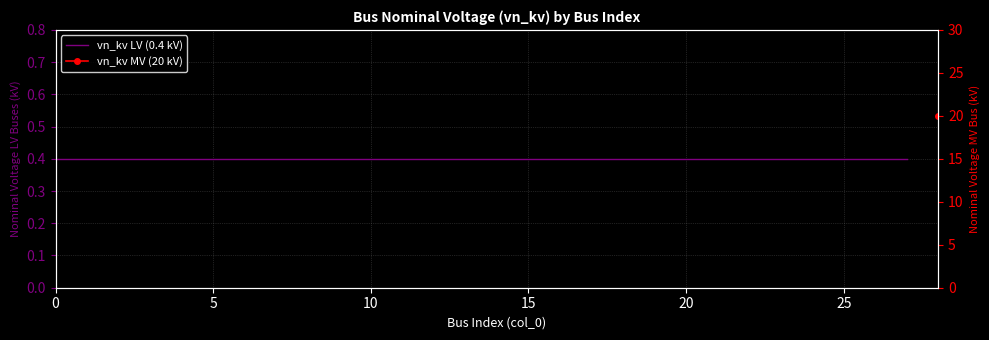

True or false: vn_kv MV (20 kV) and vn_kv LV (0.4 kV) intersect in this chart.

False